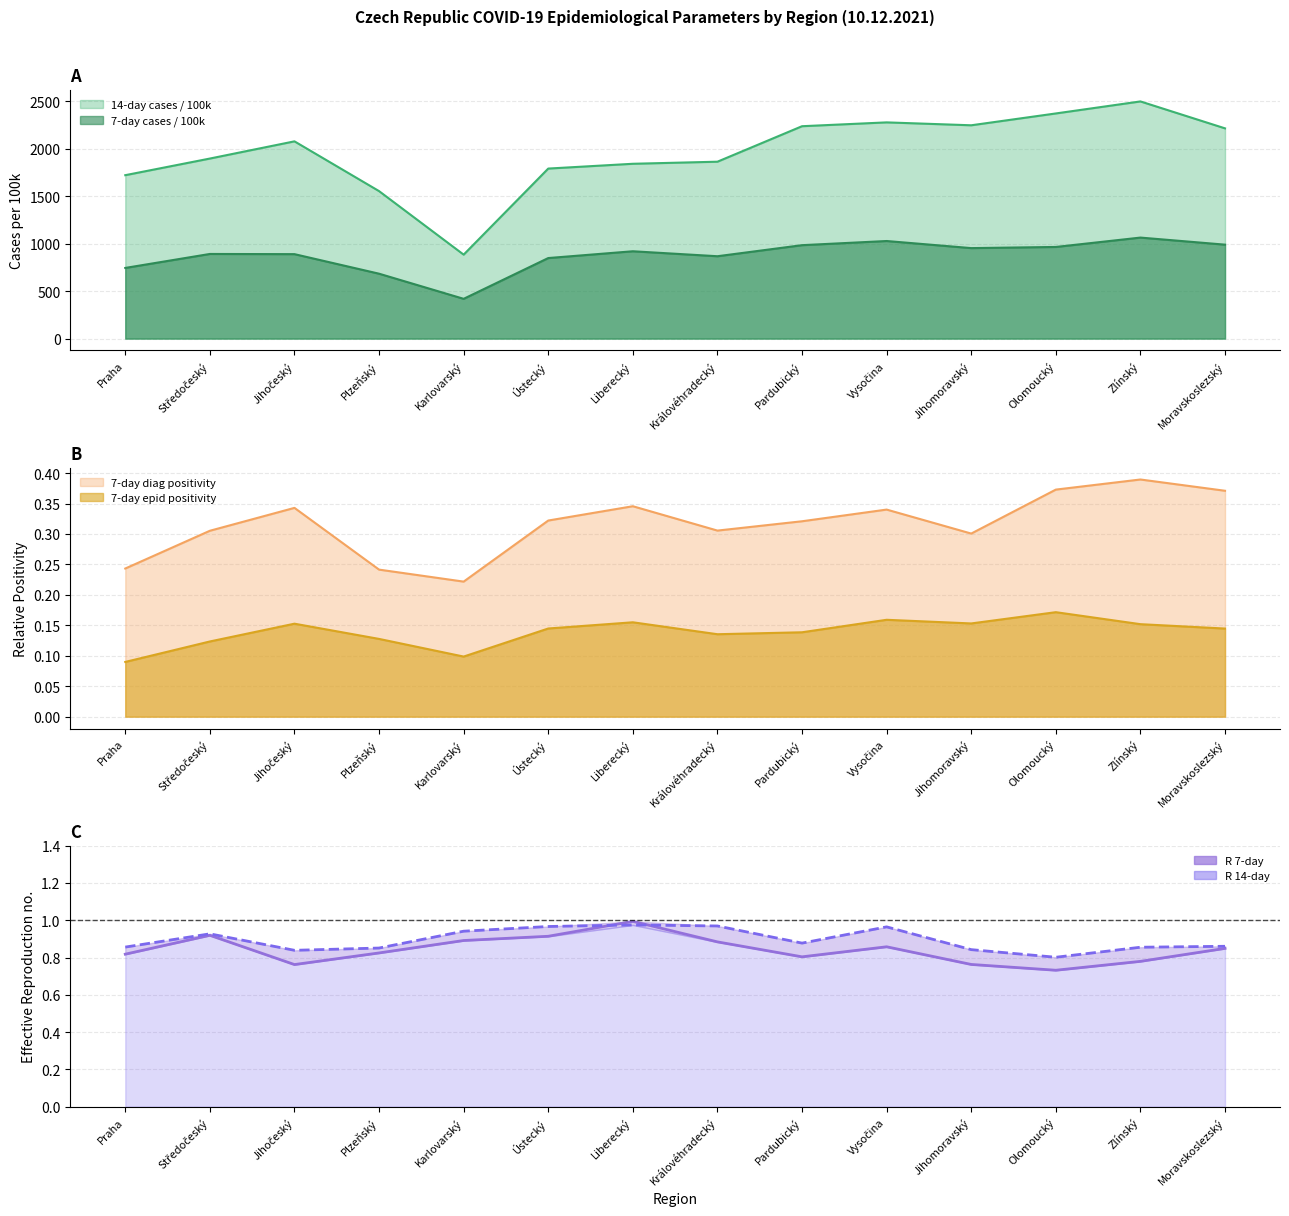

What is the label of the 5th point from the right?

Vysočina